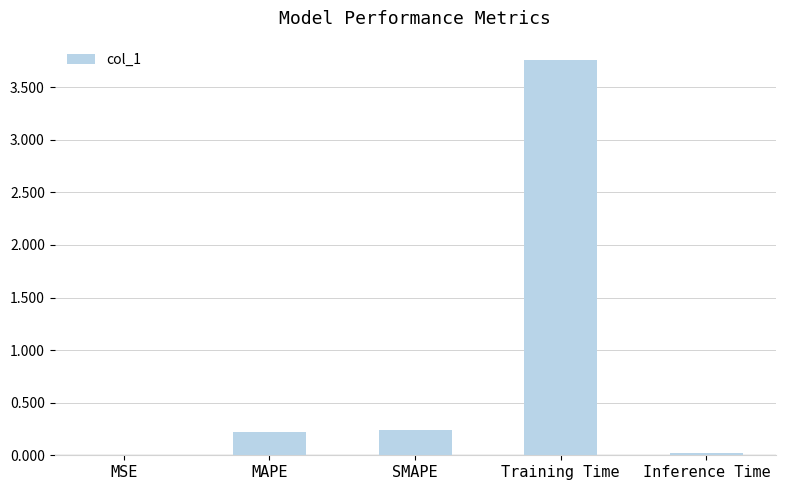

Between Inference Time and MAPE, which is larger?

MAPE